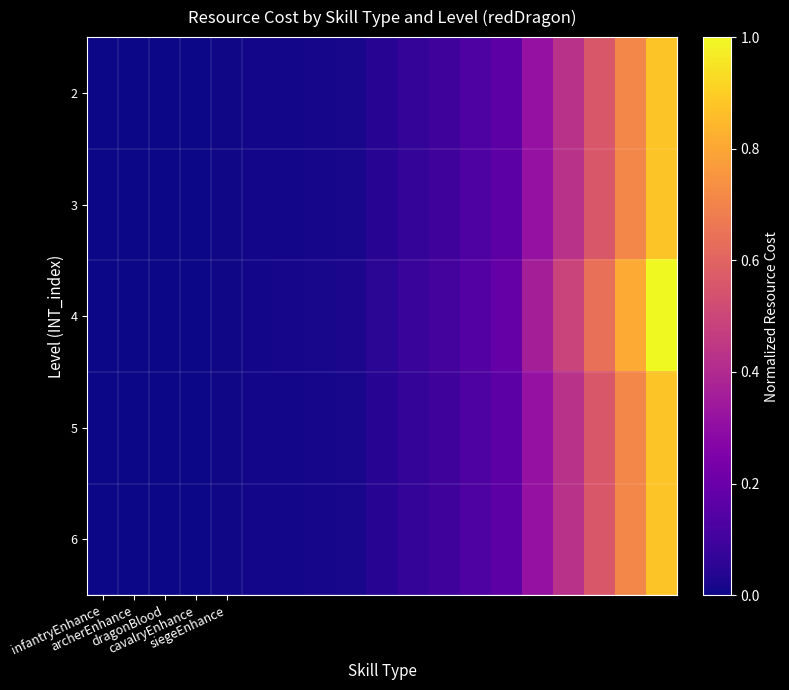

List the series in order of their peak value, lowest first.

2, 3, 5, 6, 4